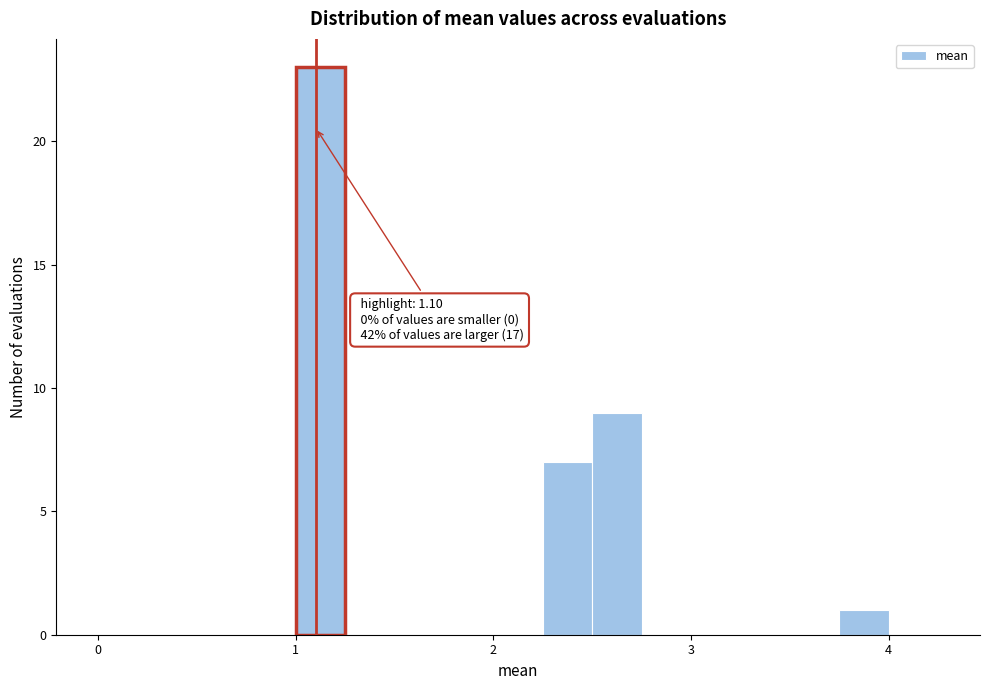

Around what value on the x-axis is the tallest bar? Give the approximate position of its centre, as read against the axis.

1.1